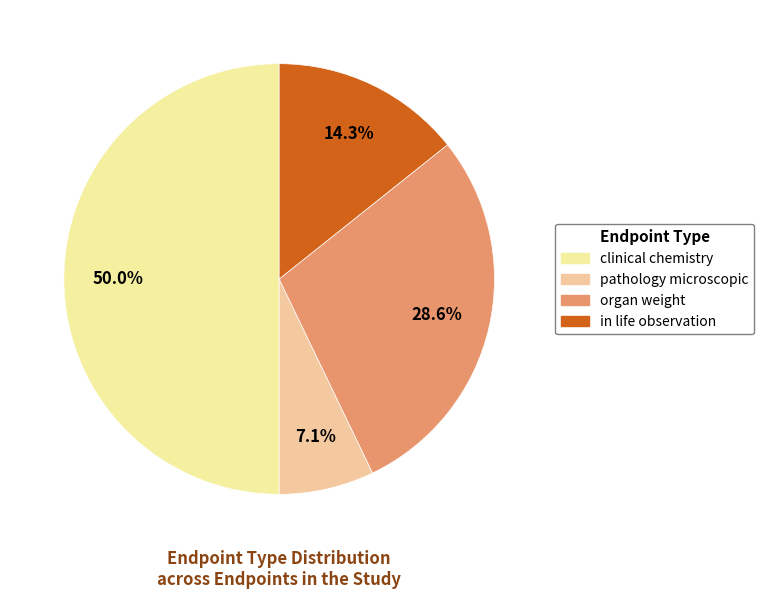

Count the number of slices in the pie.

4